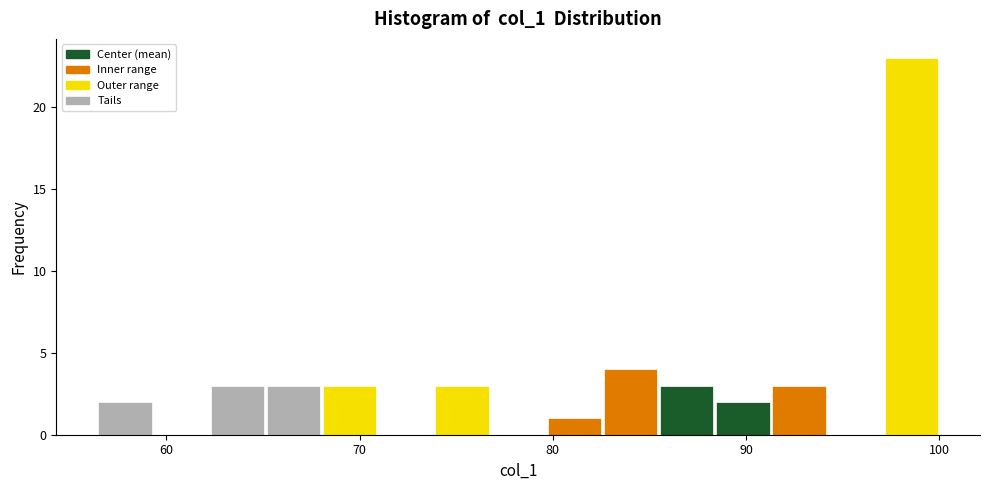

Around what value on the x-axis is the tallest bar? Give the approximate position of its centre, as read against the axis.

99